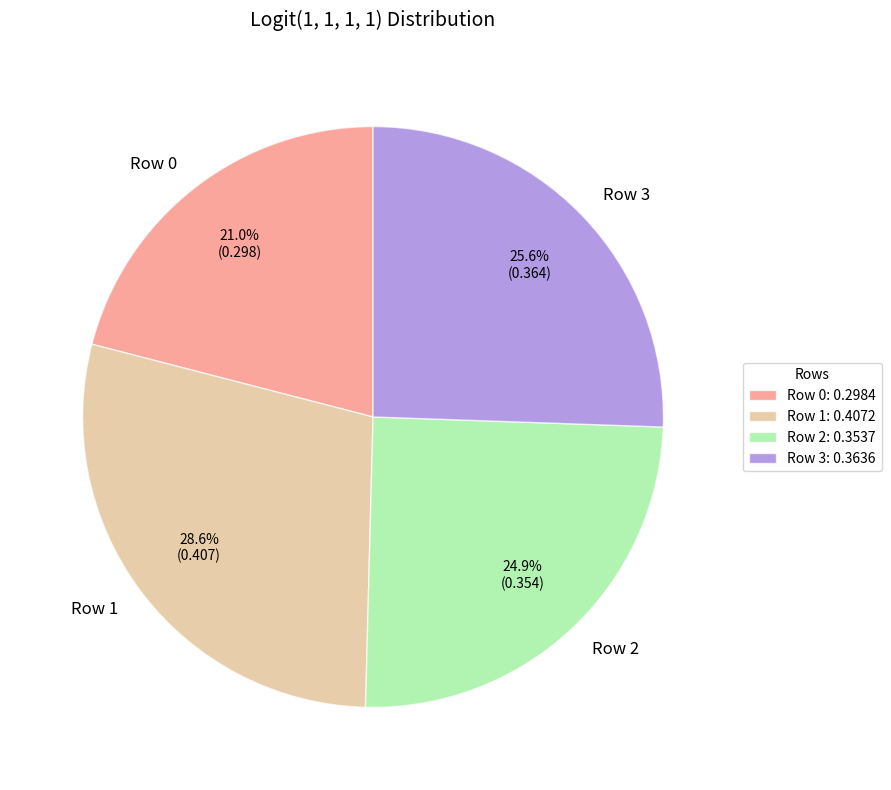

Count the number of slices in the pie.

4